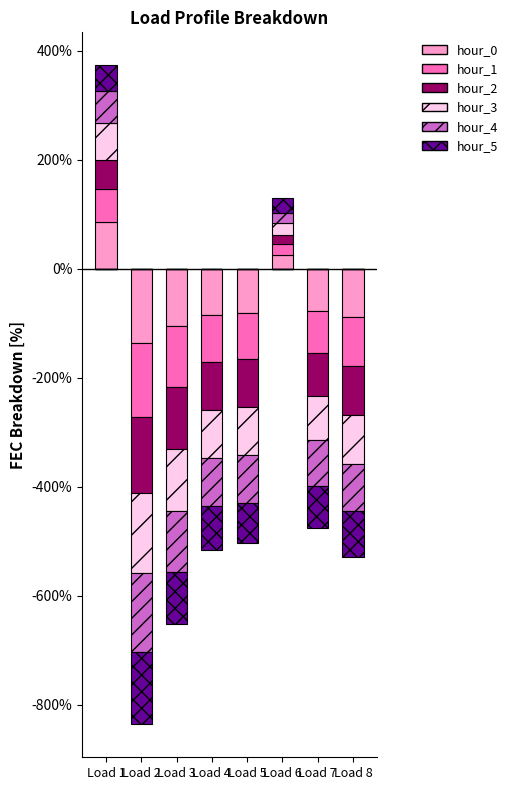

Is the value of hour_2 at Load 7 greater than the value of hour_5 at Load 1?

No